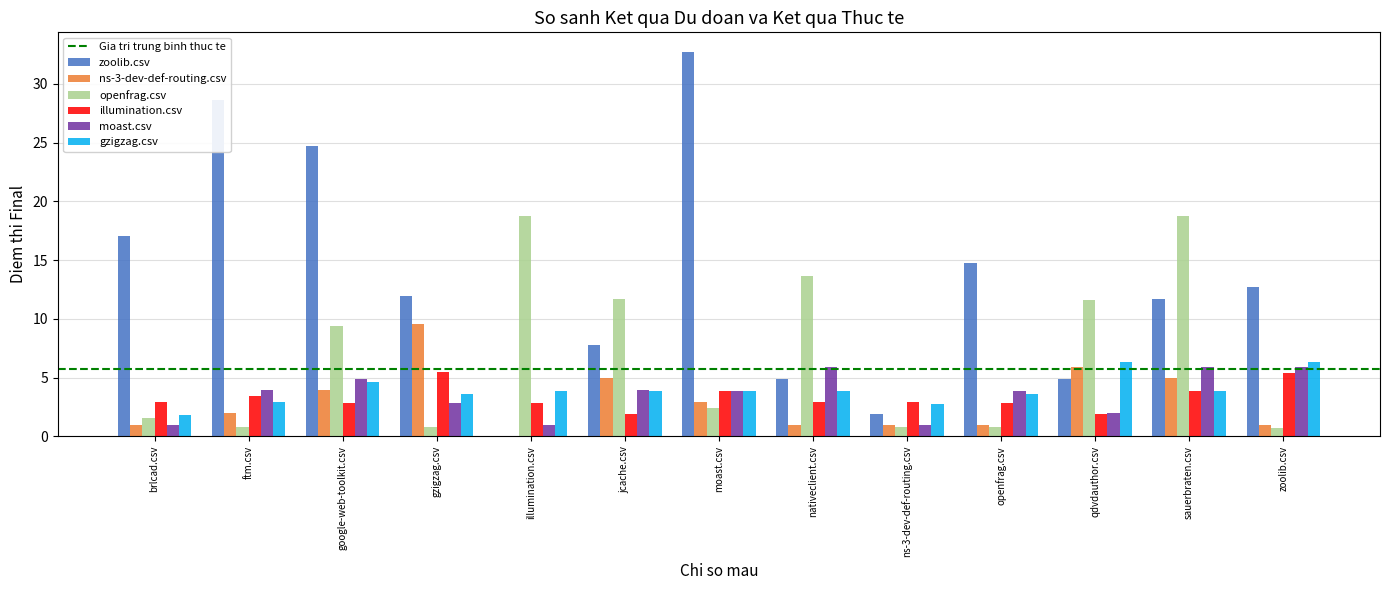

Are the bars horizontal?

No